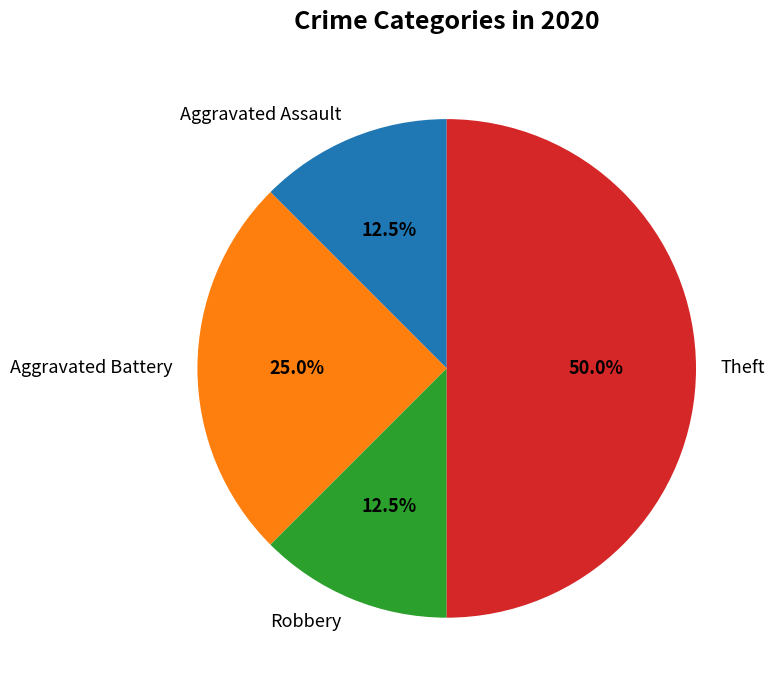

Combined, do Aggravated Battery and Aggravated Assault account for over 50%?

No